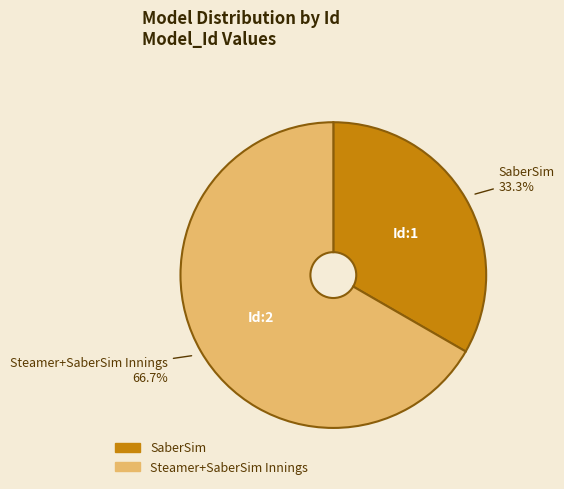

Between SaberSim and Steamer+SaberSim Innings, which is larger?

Steamer+SaberSim Innings